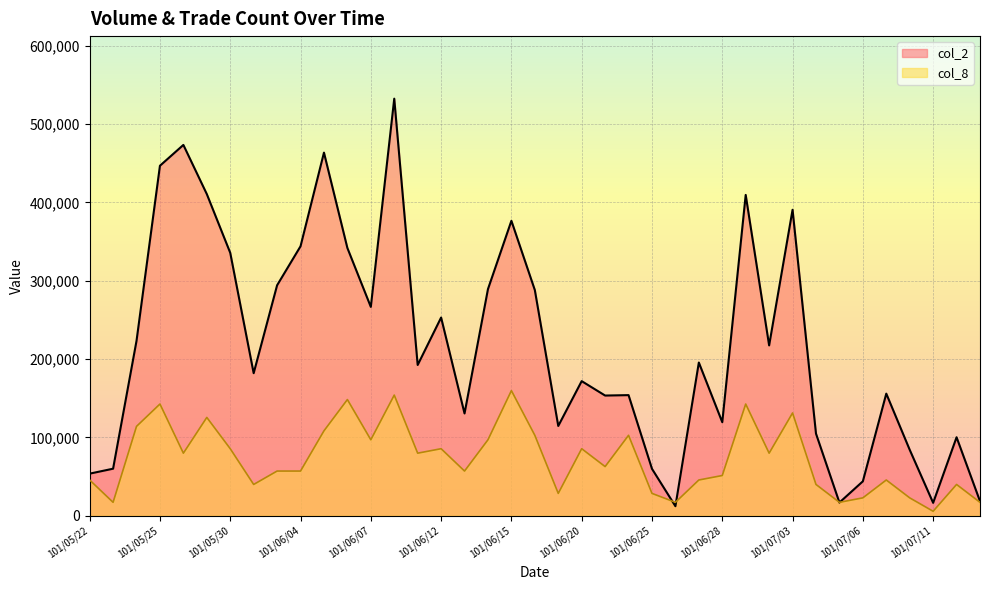

Which series has the largest total across all categories?

col_2